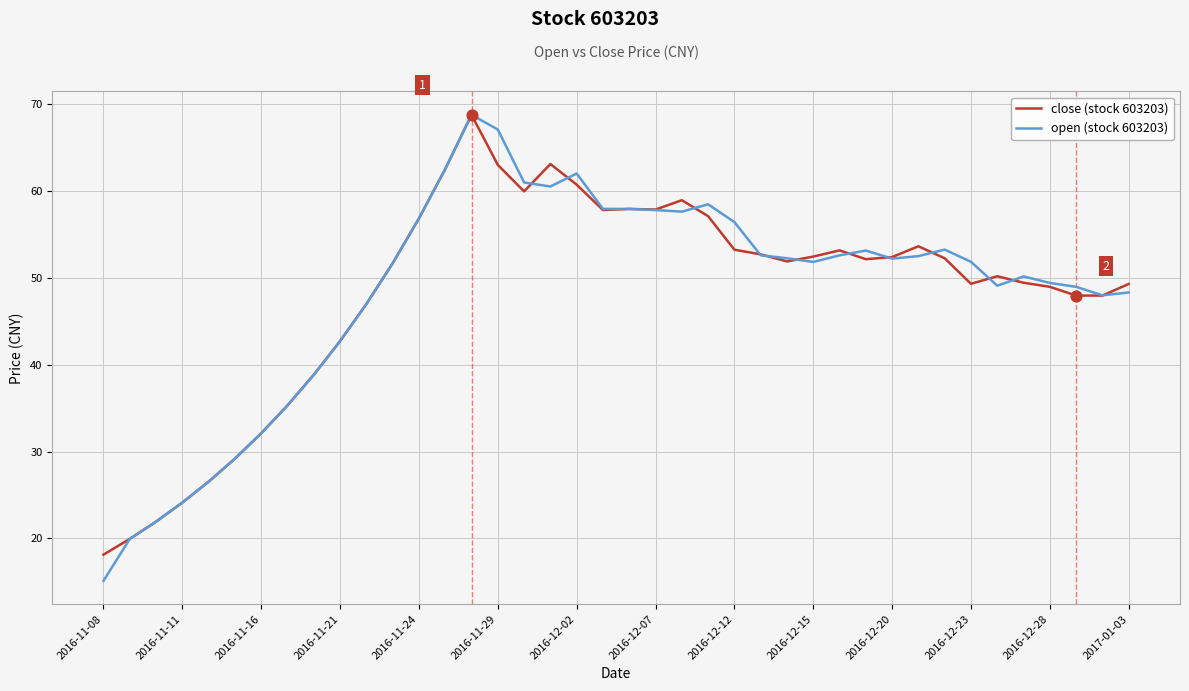

What is the highest value of the close (stock 603203) series?

68.8